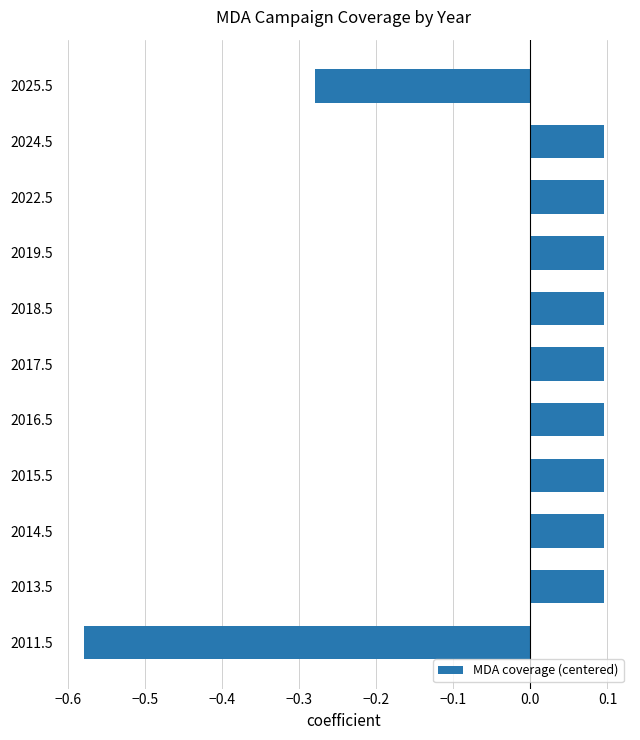

The value at 2013.5 is 0.1. True or false?

True